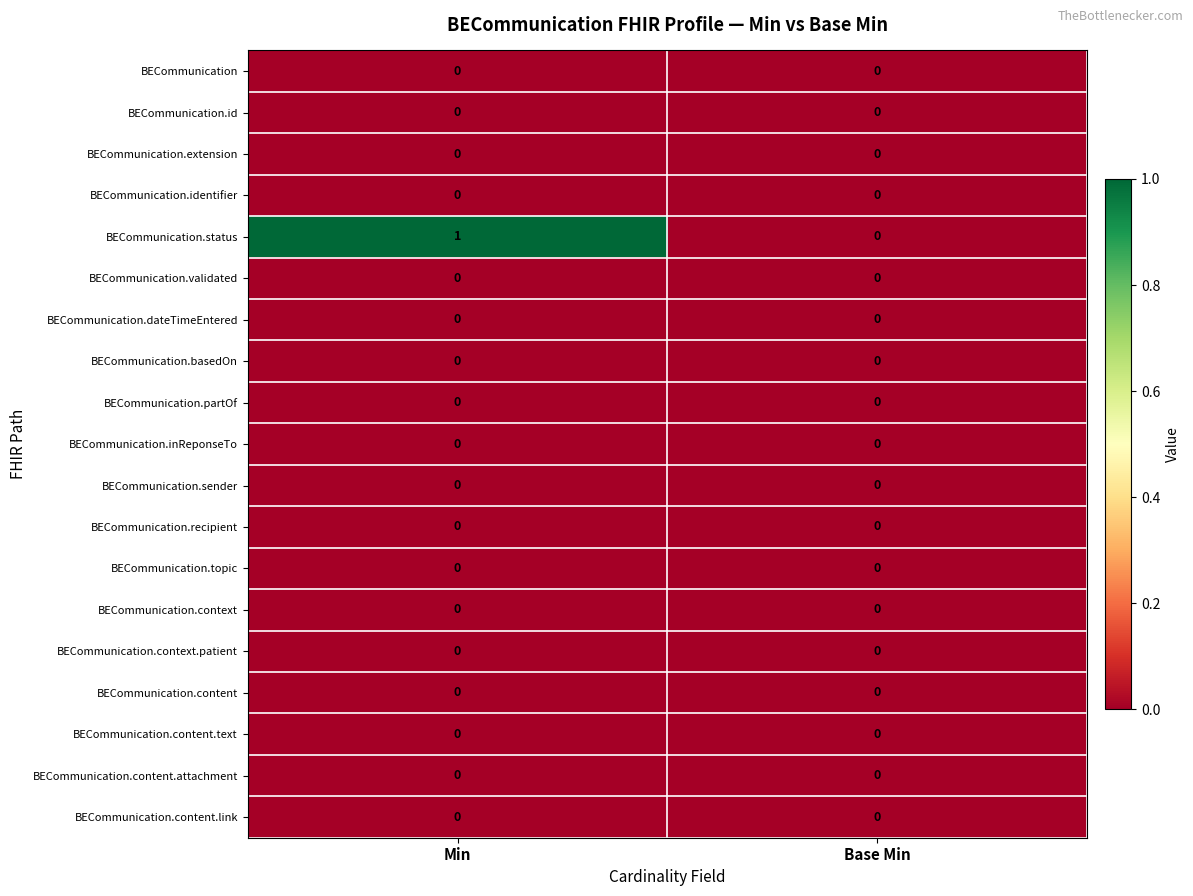

True or false: BECommunication.content.attachment has a value of 0 at Min.

True